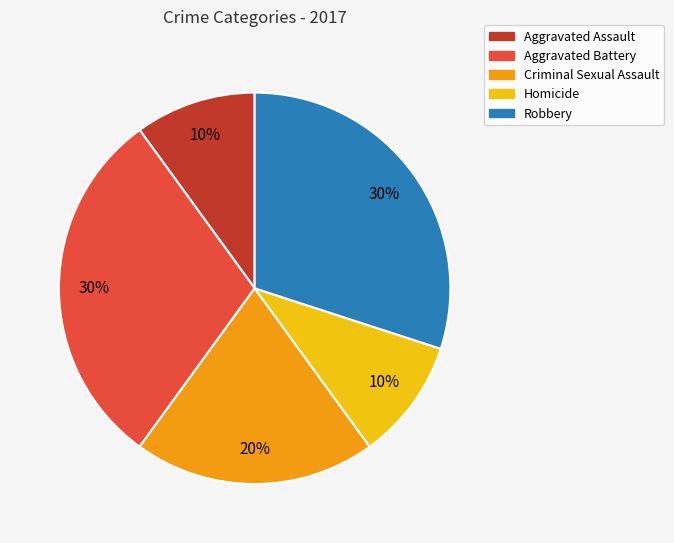

Do Aggravated Assault and Homicide together represent more than half of the pie?

No